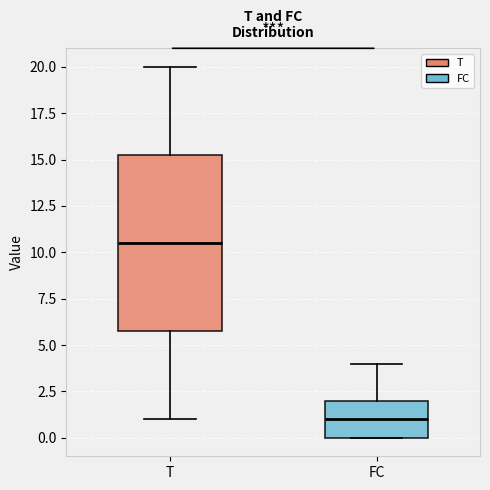

Which box's median line is the lowest?

FC